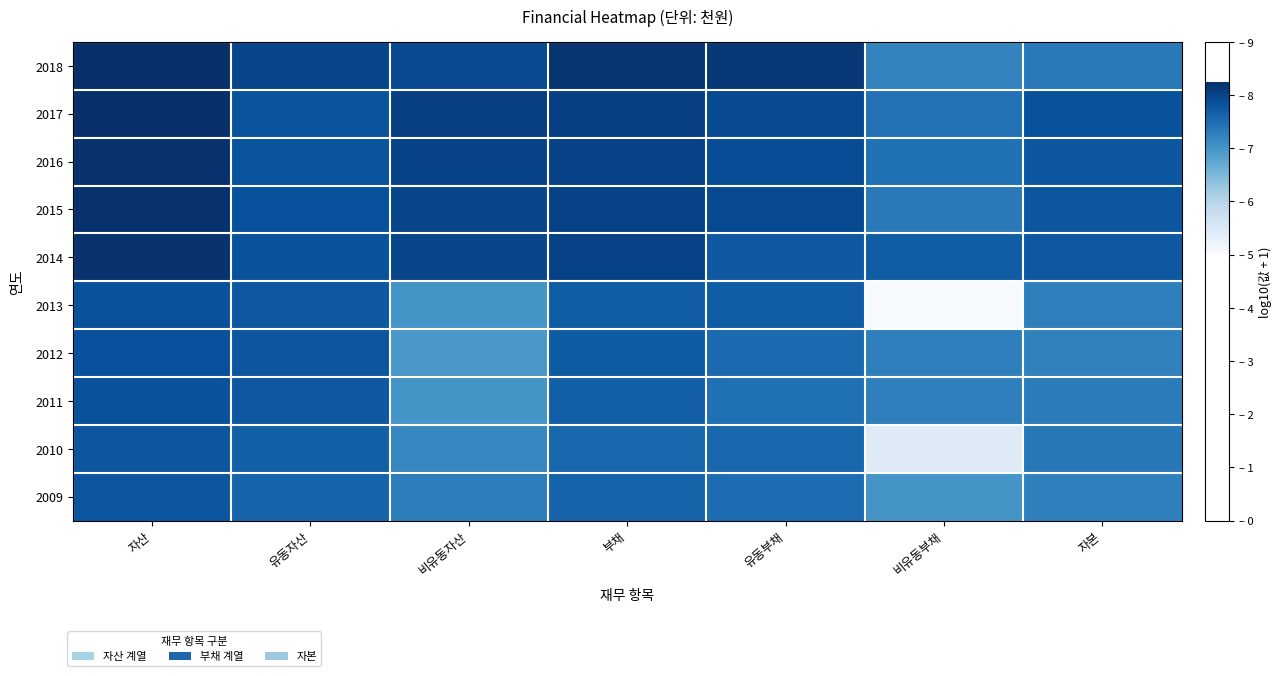

Rank the series by their maximum value, from highest to lowest.

2018, 2017, 2016, 2015, 2014, 2012, 2013, 2011, 2010, 2009